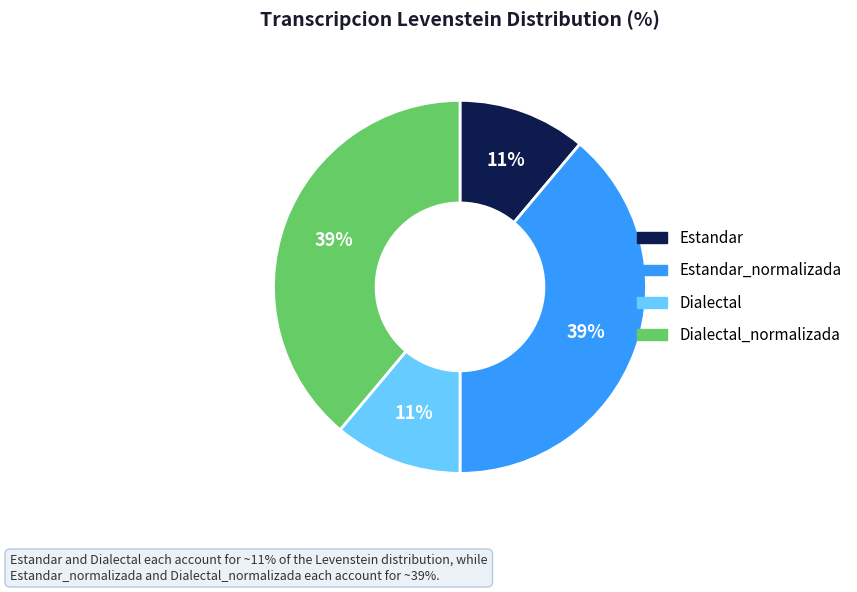

Is it true that Estandar is 11% of the pie?

True